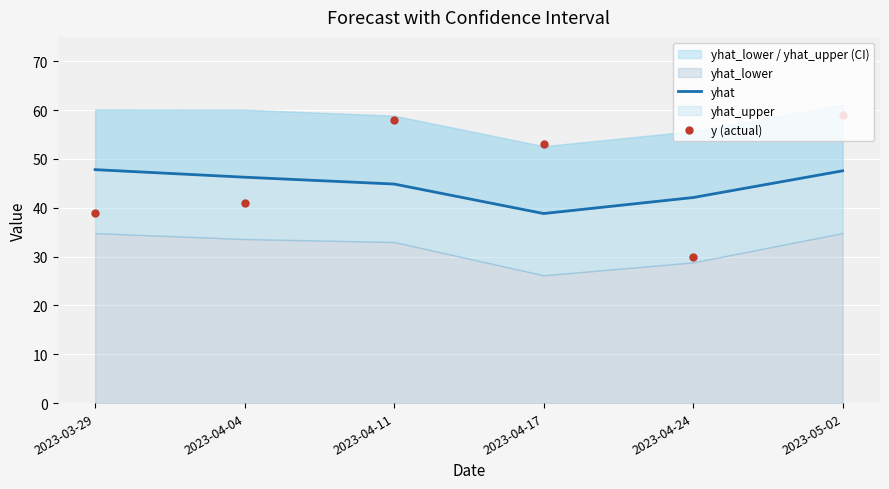

What is the label of the 5th point from the left?

2023-04-24